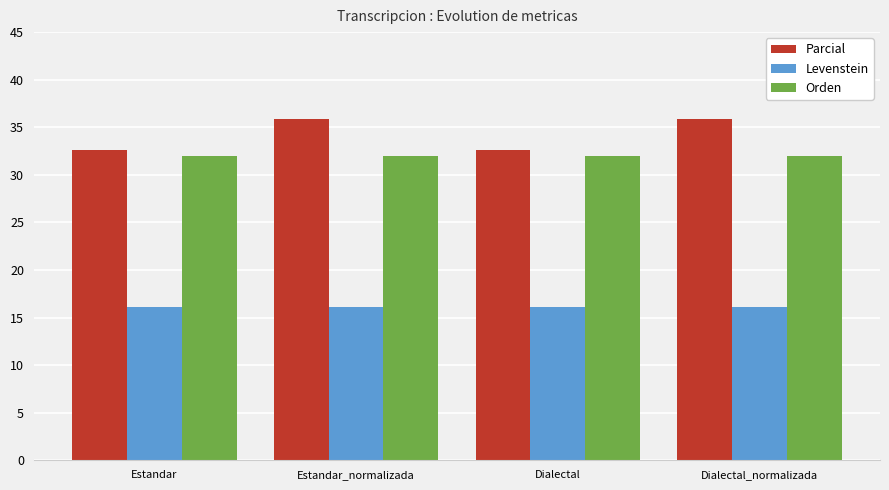

Reading left to right, list all the values displayed in this chart.

Parcial: 32.6	35.9	32.6	35.9
Levenstein: 16.1	16.1	16.1	16.1
Orden: 32.0	32.0	32.0	32.0